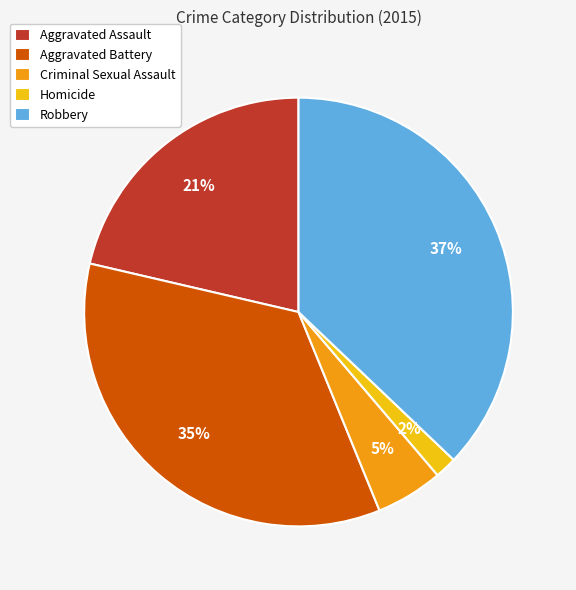

How many slices are in this pie chart?

5